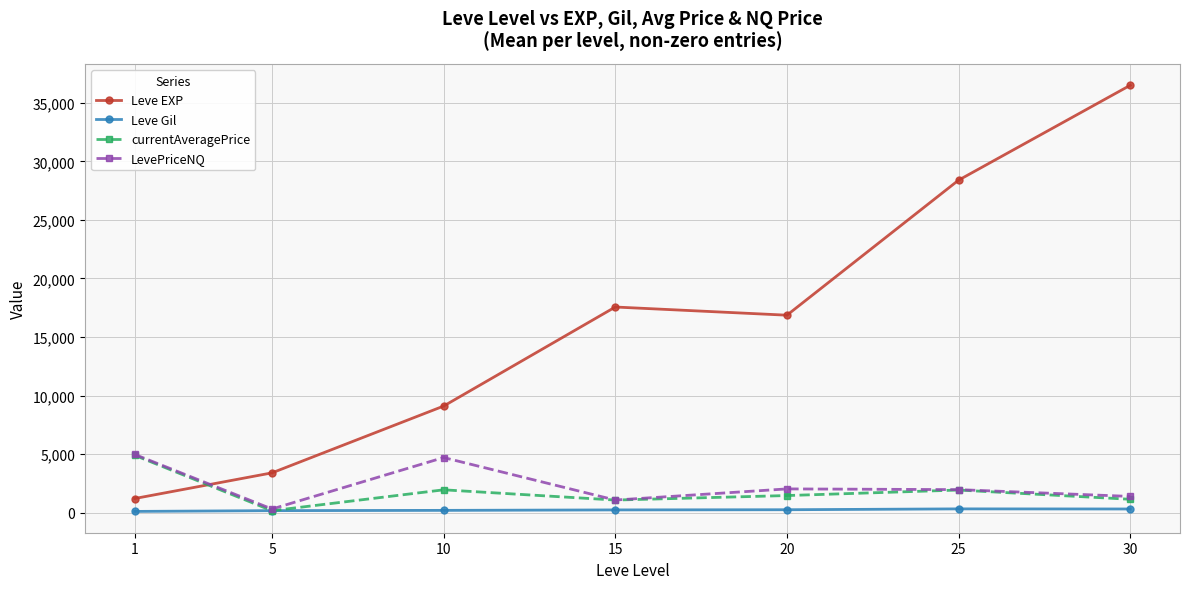

Where is the first local minimum for LevePriceNQ?

5